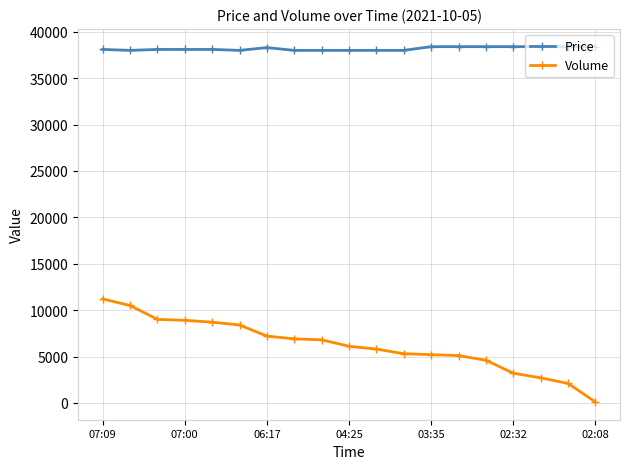

What is the sum of all Volume values?

117800